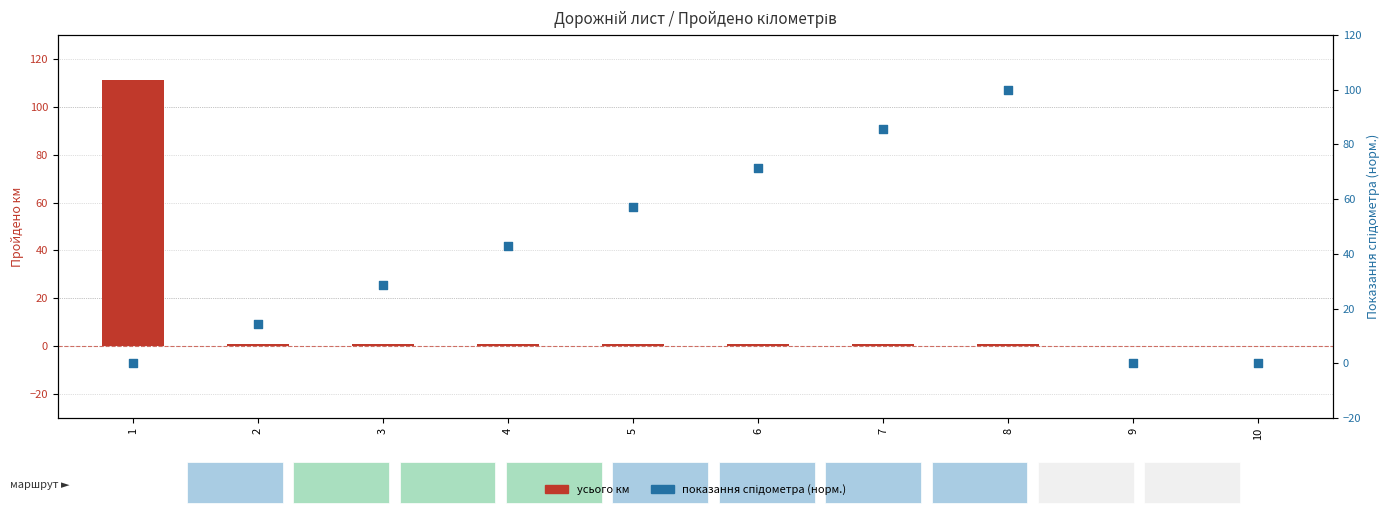

Which series contains the highest Y value?

усього км